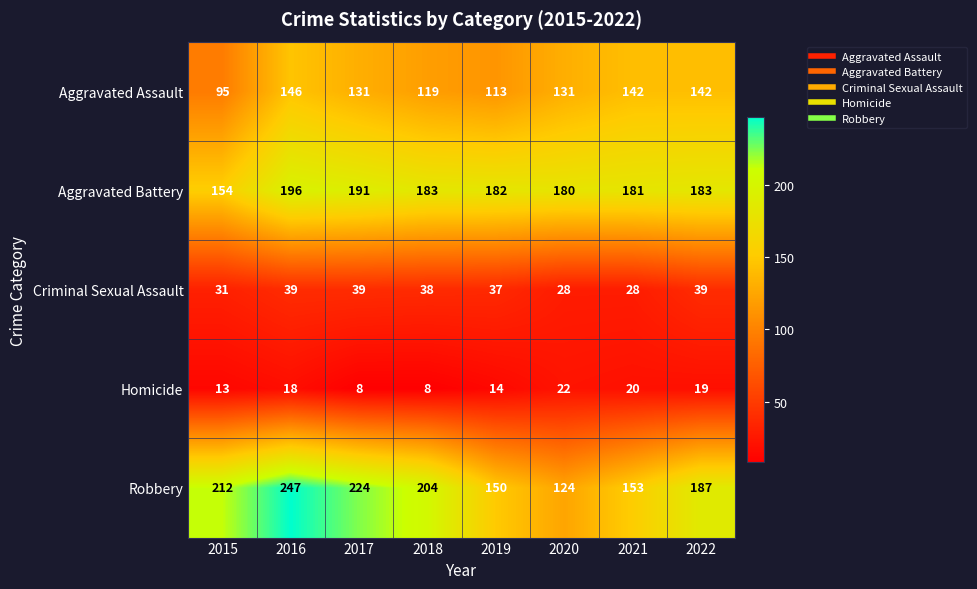

Is it true that Aggravated Assault equals 146 at 2016?

True